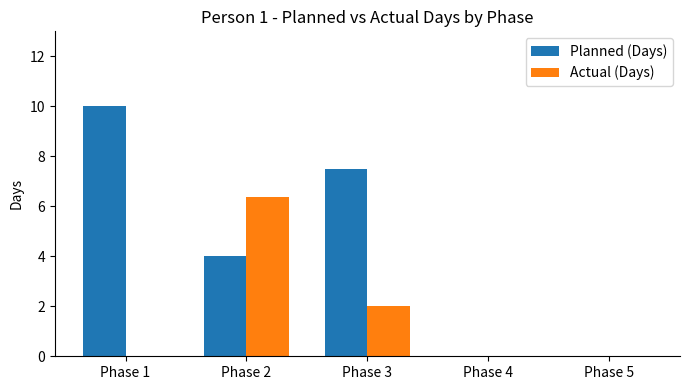

Is the value of Actual (Days) at Phase 1 greater than the value of Planned (Days) at Phase 3?

No